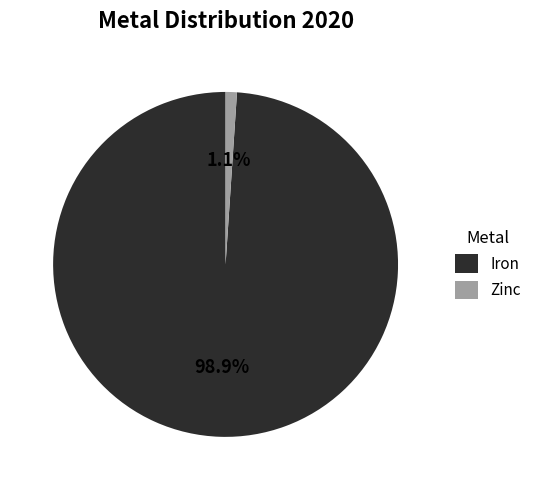

To the nearest percent, what is the combined percentage of Zinc and Iron?

100%